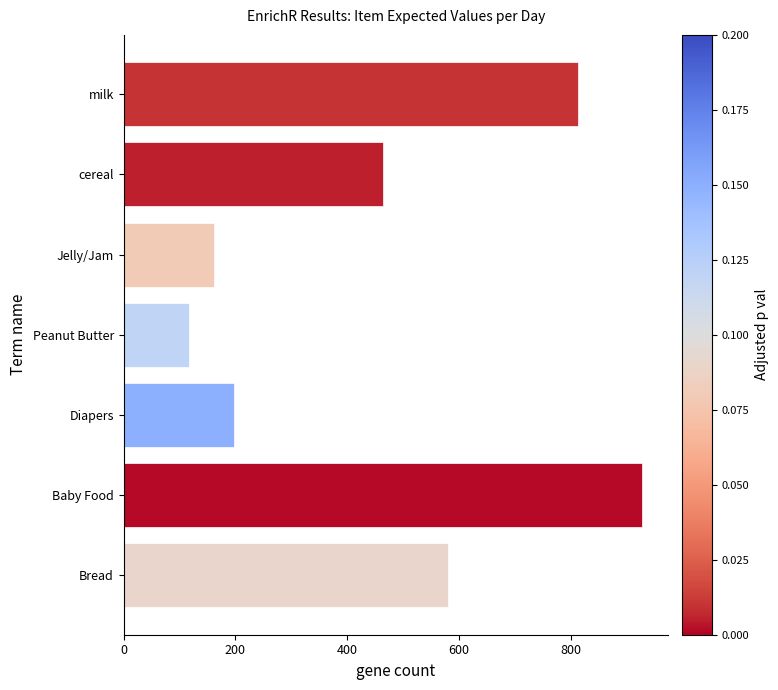

What is the maximum value shown in the chart?

928